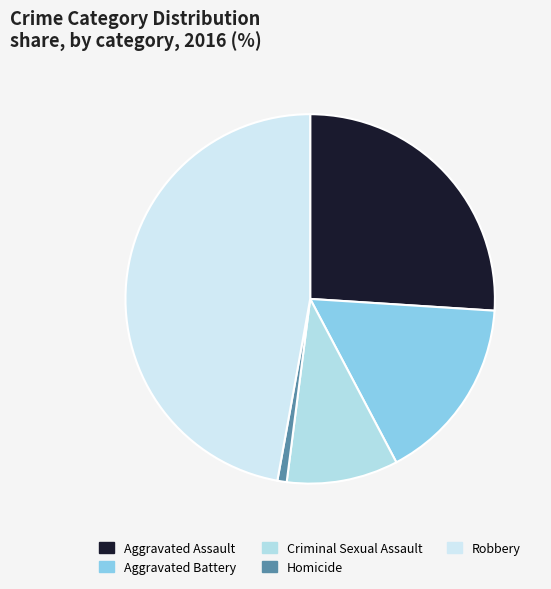

Is it true that Aggravated Battery is 16% of the pie?

True